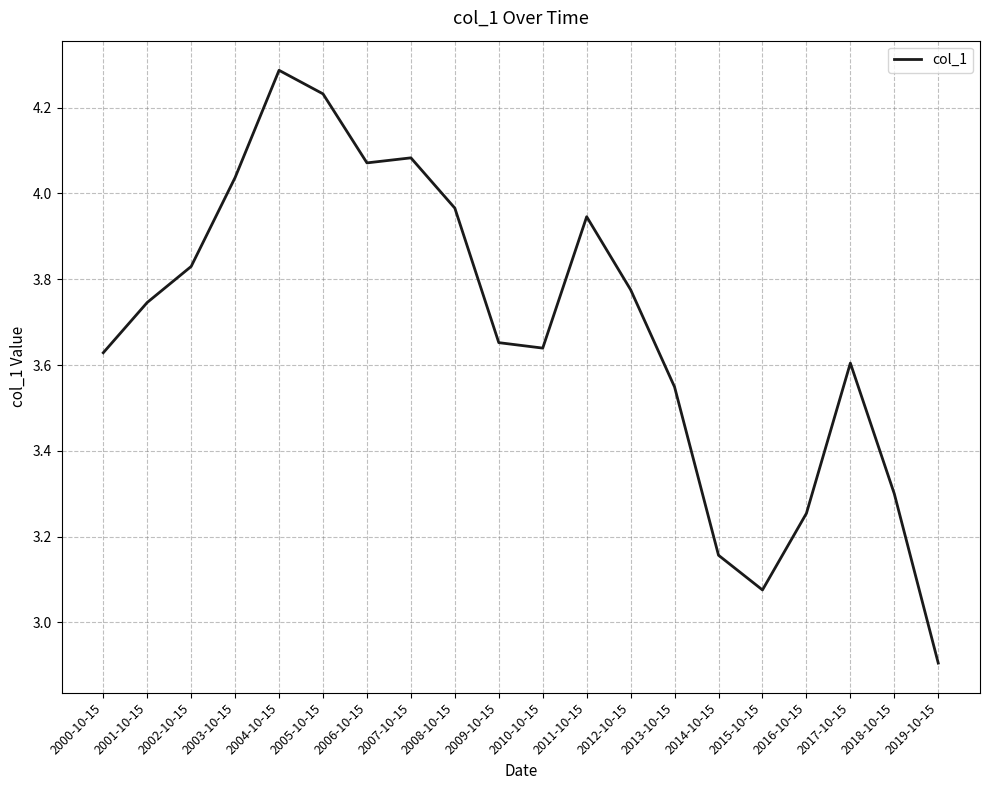

Which has a higher value, 2016-10-15 or 2009-10-15?

2009-10-15